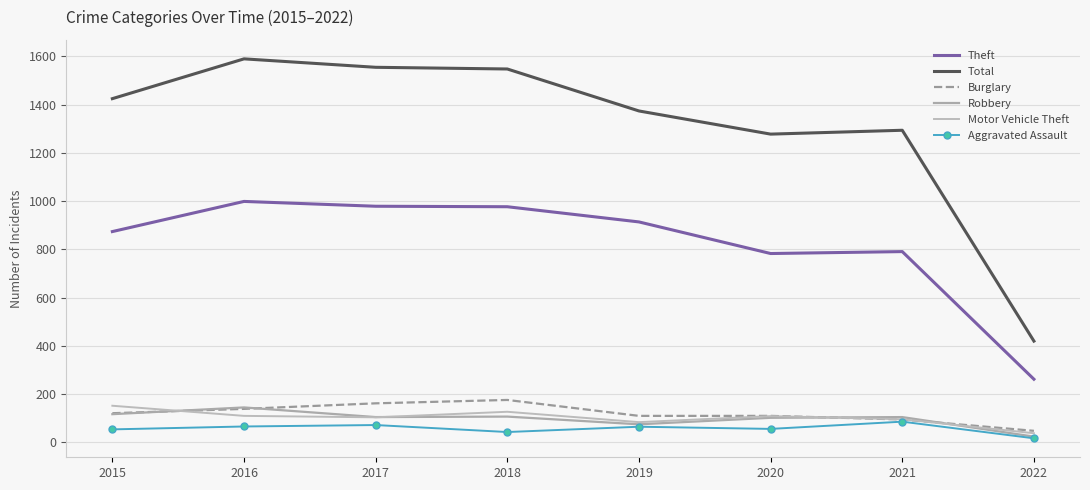

True or false: Total has a value of 904 at 2021.

False